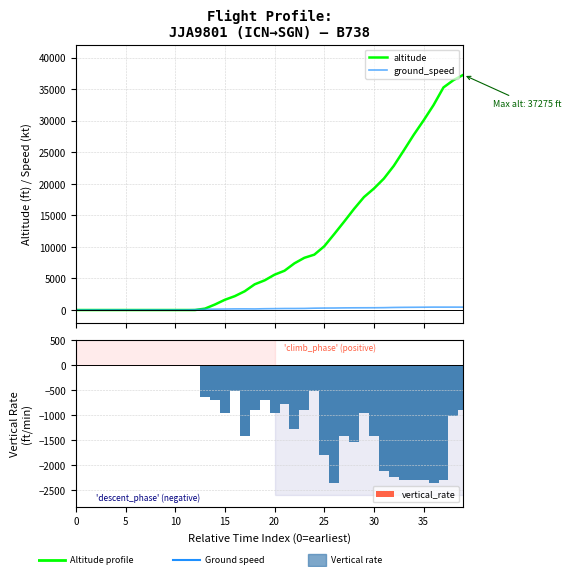

True or false: altitude has a value of 19250 at 30.

True